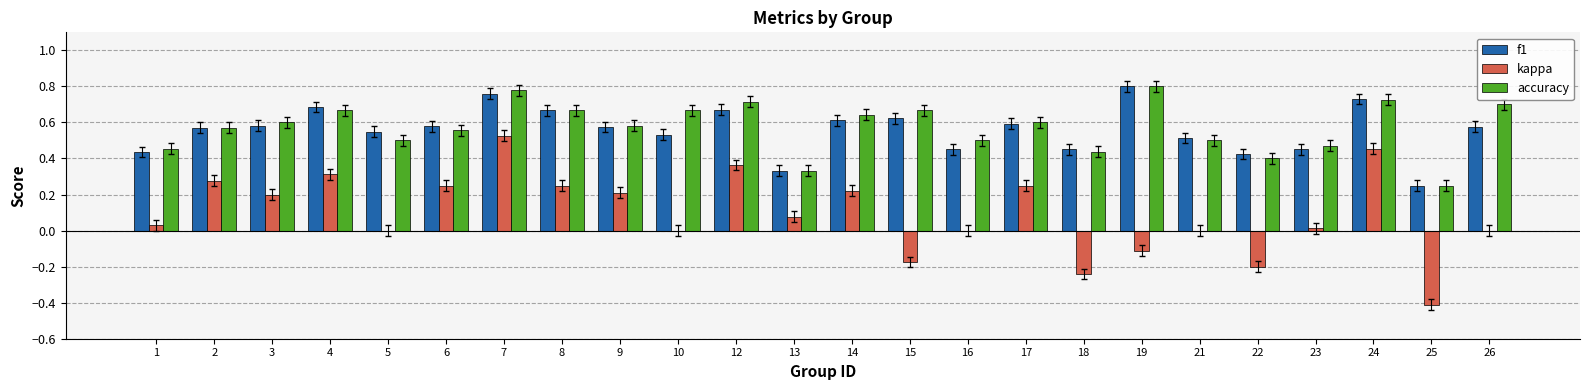

How many categories are shown in the chart?

24